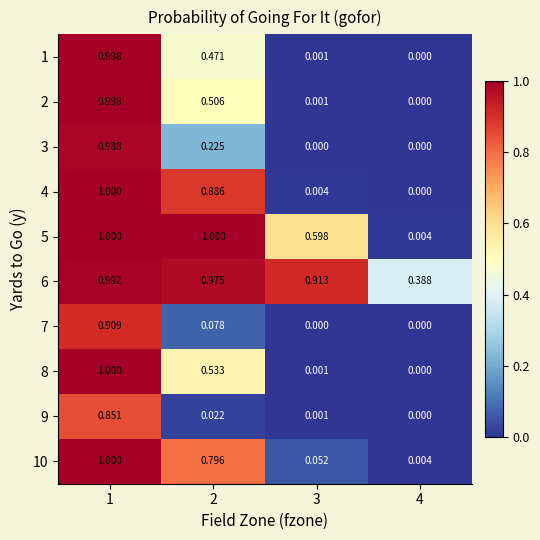

How many series are shown in this chart?

10